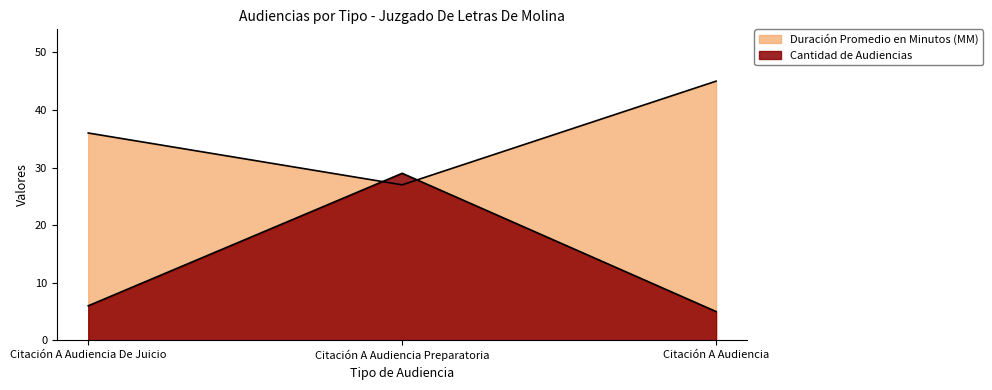

What is the difference between the maximum and minimum values in the Duración Promedio en Minutos (MM) series?

18